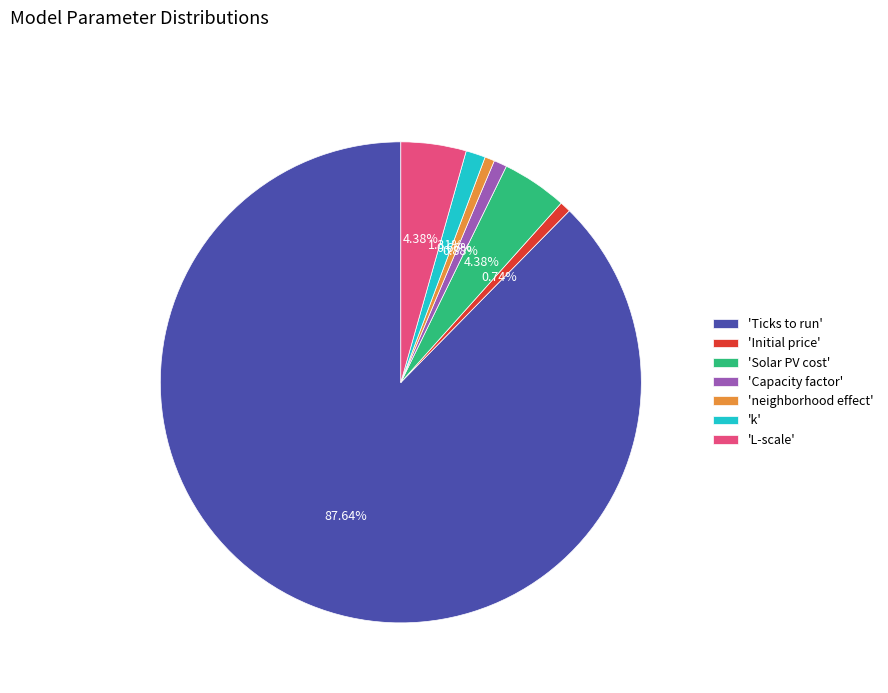

What is the largest slice in the pie chart?

'Ticks to run'